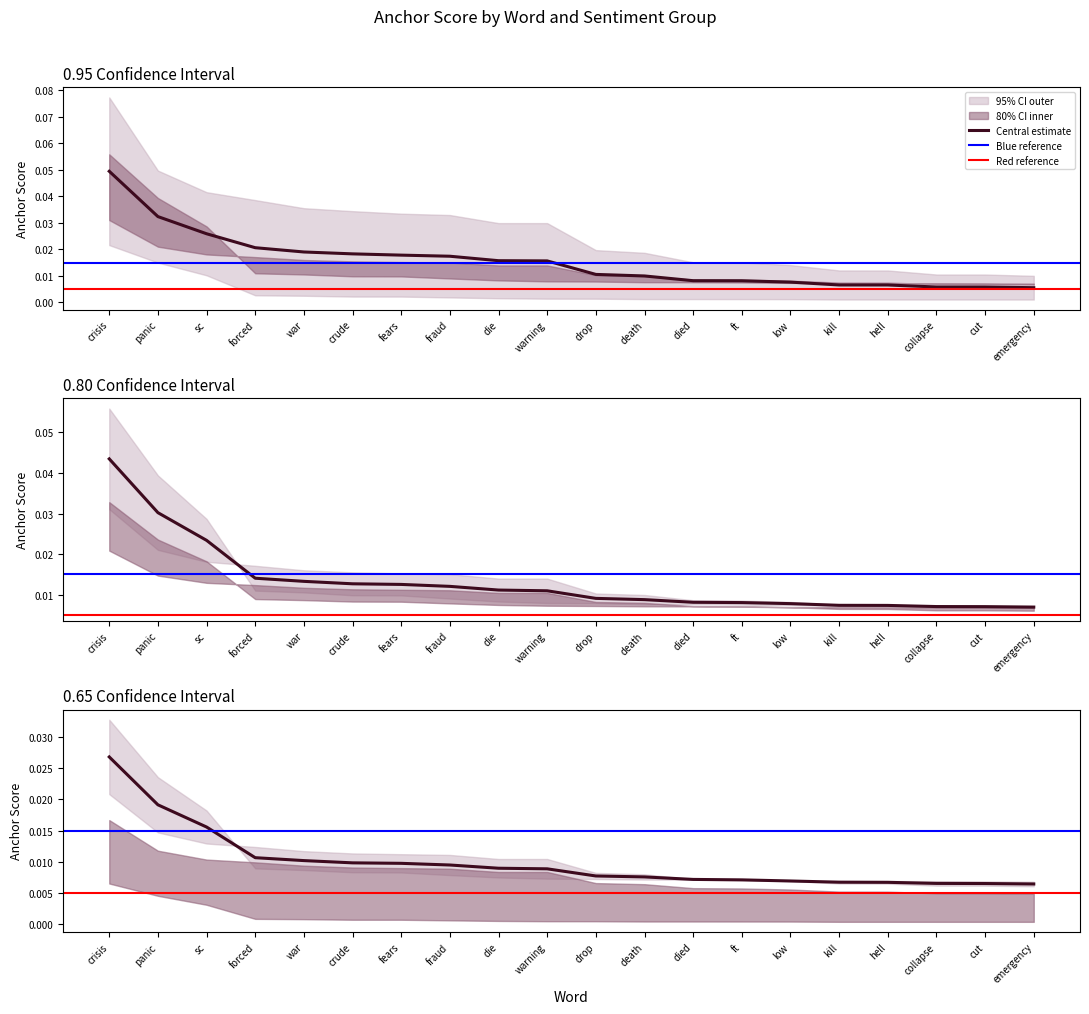

What is the label of the 2nd point from the left?

panic